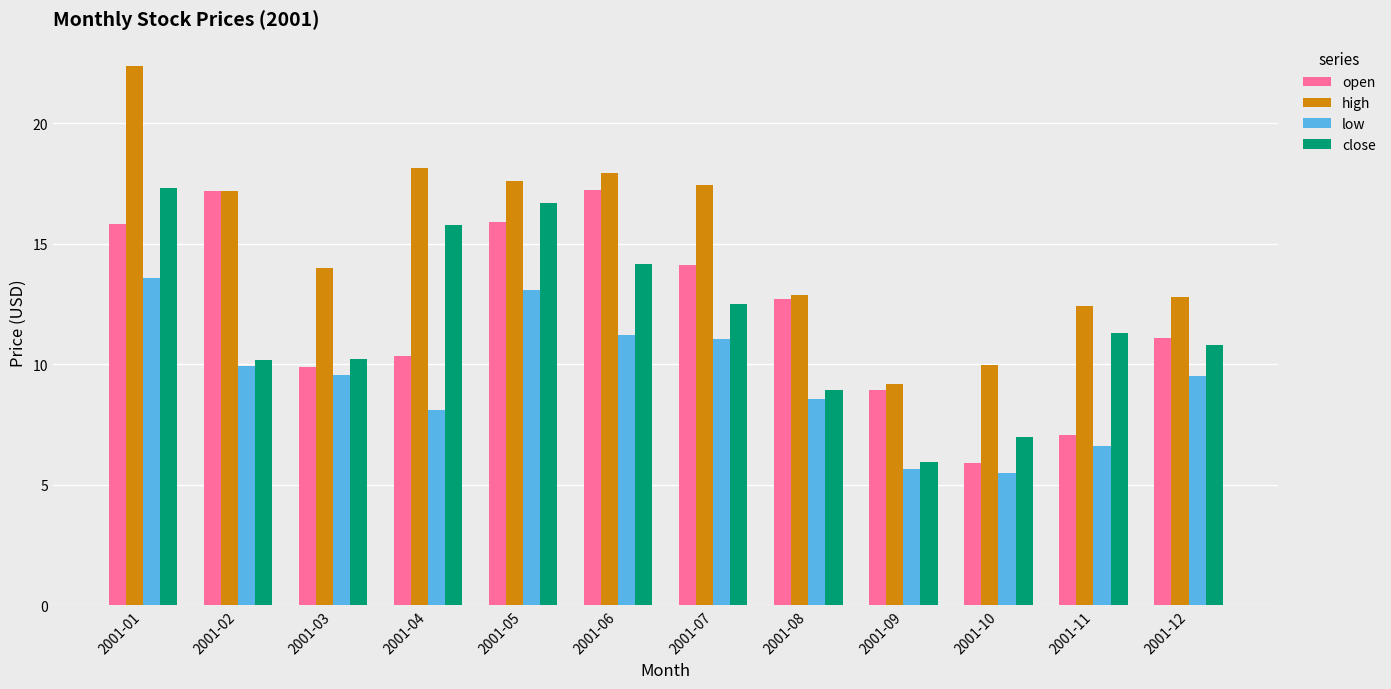

The low series shows 3.7 at 2001-01. True or false?

False